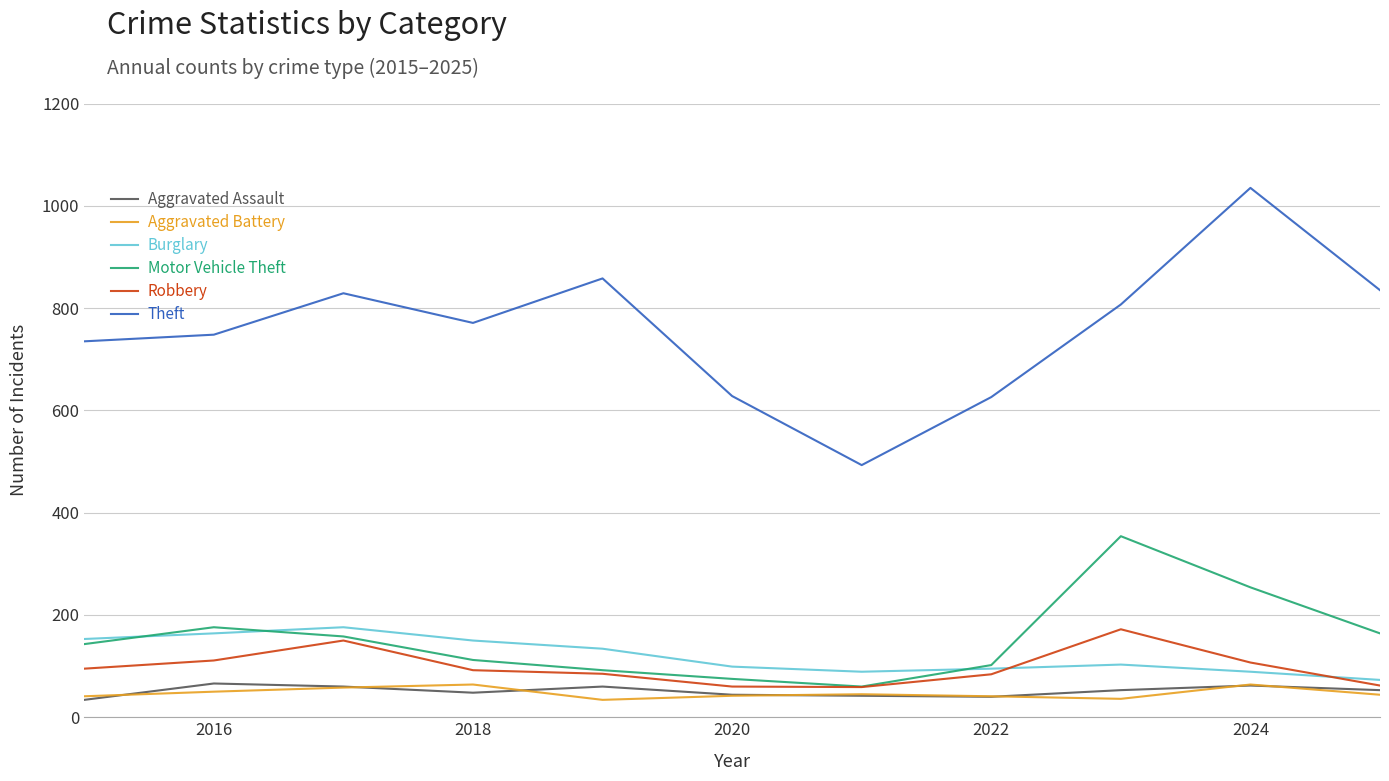

How many distinct data groups are displayed?

6